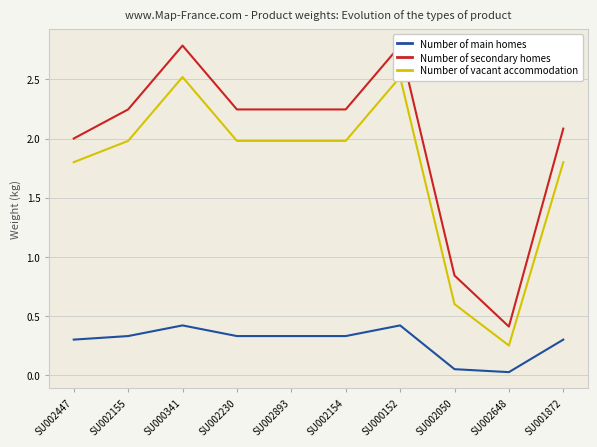

What is the average value of the Number of vacant accommodation series?

1.7